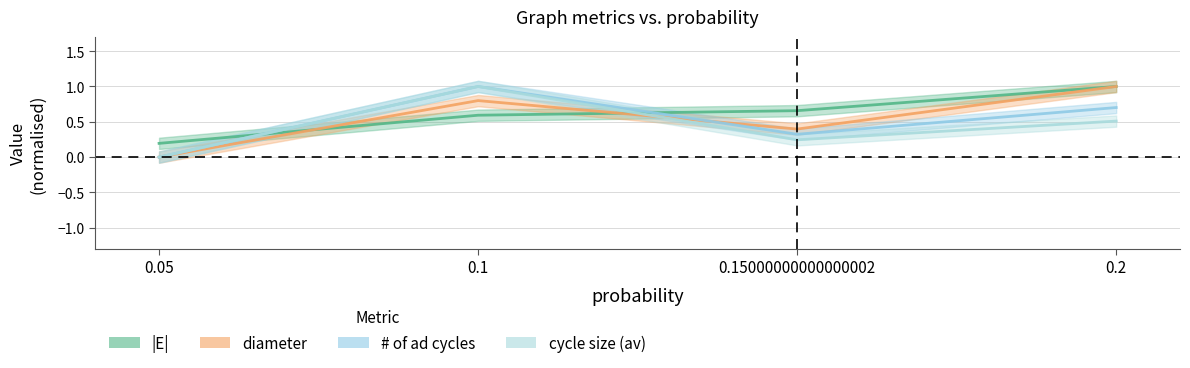

Which series changed the most between 0.1 and 0.2?

cycle size (av)